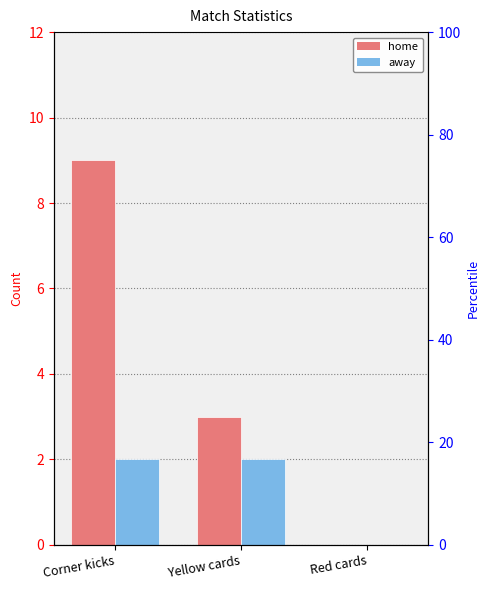

At which label does away reach its minimum?

Red cards